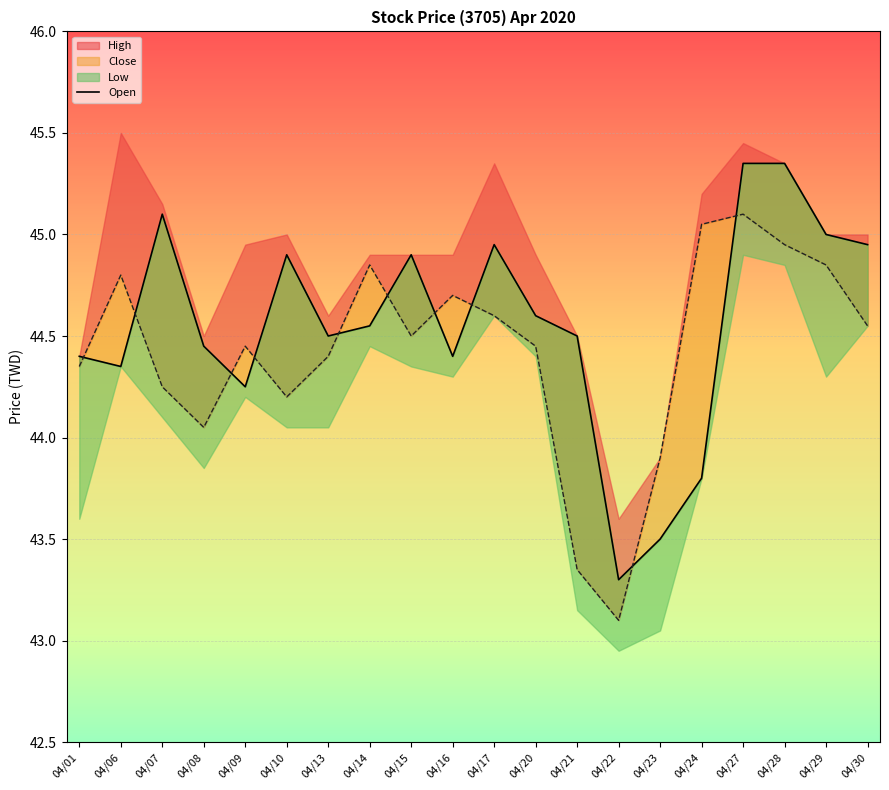

Where is the first local maximum?

04/07